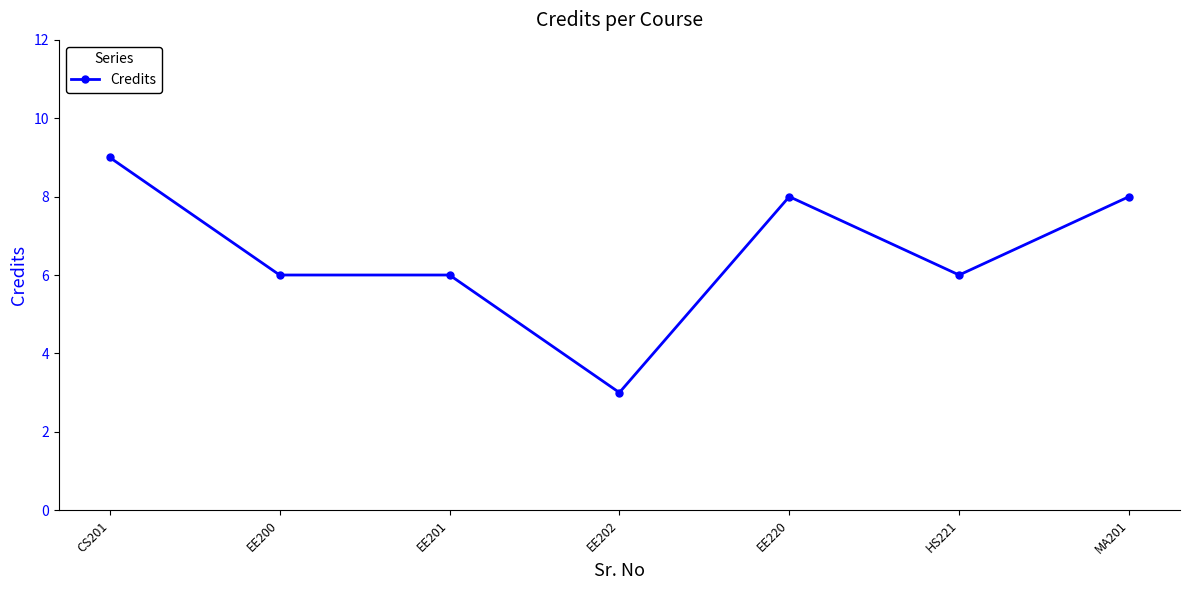

Is this an area chart (filled region under the line)?

No